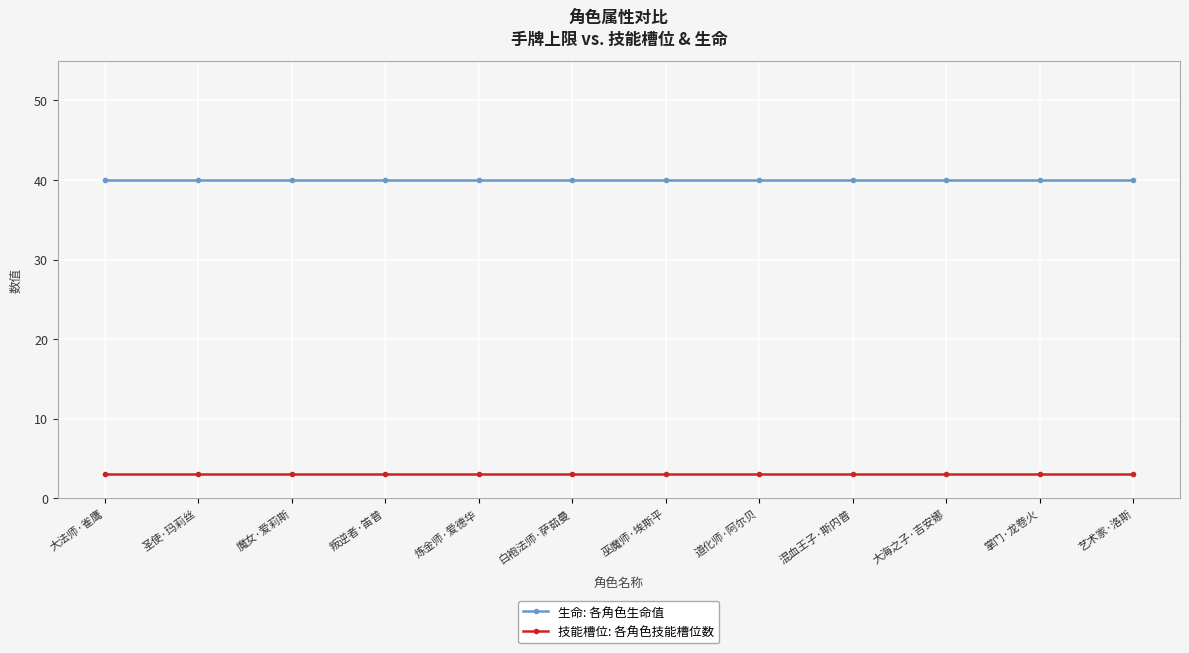

What is the minimum value shown in the chart?

3